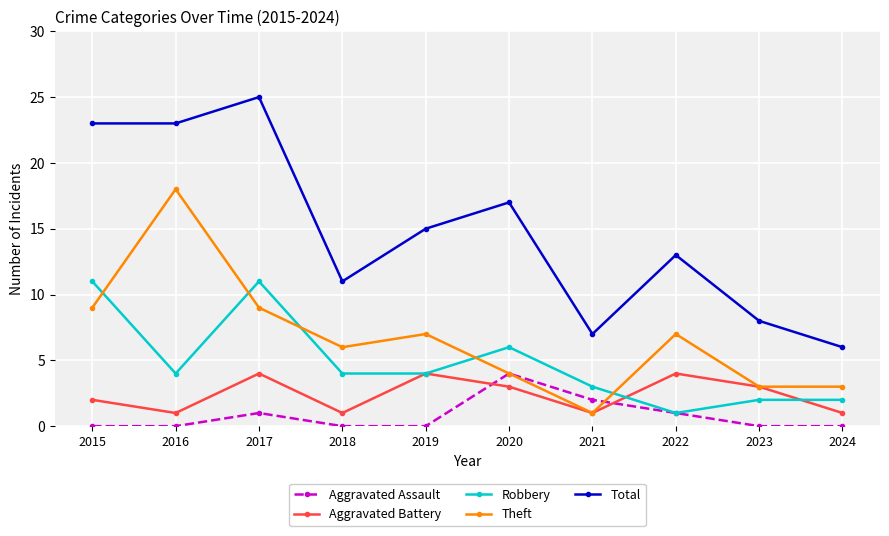

Is this an area chart (filled region under the line)?

No